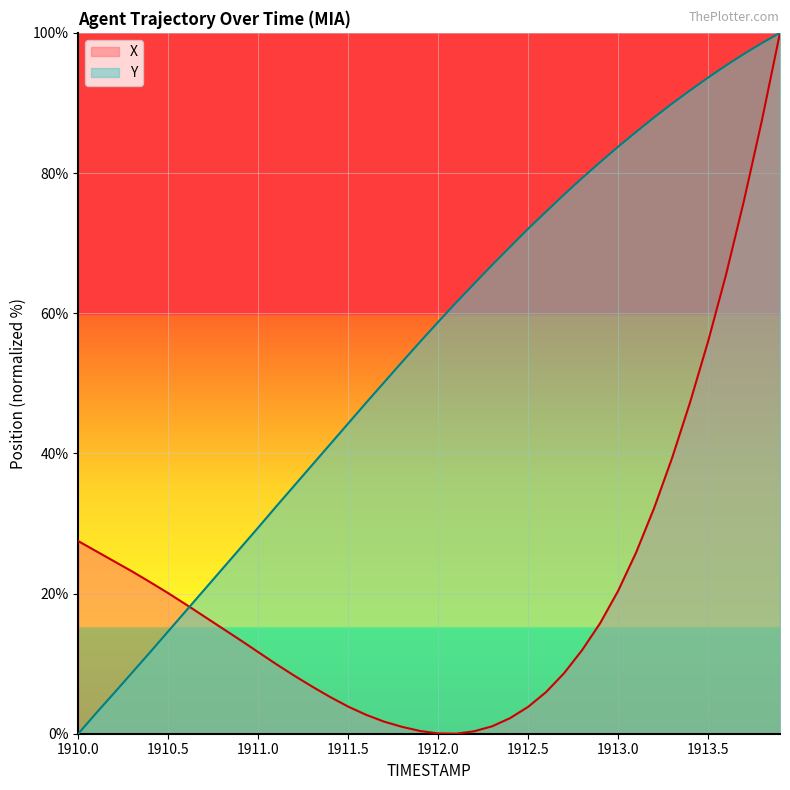

Reading right to left, list all the values displayed in this chart.

X: 1913.9=100.0	1913.8=87.6	1913.7=76.1	1913.6=65.5	1913.5=55.9	1913.4=47.3	1913.3=39.3	1913.2=32.2	1913.1=25.8	1913.0=20.4	1912.9=15.8	1912.8=11.9	1912.7=8.6	1912.6=5.9	1912.5=3.8	1912.4=2.2	1912.3=1.1	1912.2=0.4	1912.1=0.0	1912.0=0.0	1911.9=0.4	1911.8=1.0	1911.7=1.7	1911.6=2.7	1911.5=3.9	1911.4=5.2	1911.3=6.7	1911.2=8.3	1911.1=9.9	1911.0=11.6	1910.9=13.4	1910.8=15.1	1910.7=16.7	1910.6=18.4	1910.5=20.1	1910.4=21.6	1910.3=23.1	1910.2=24.6	1910.1=26.0	1910.0=27.5
Y: 1913.9=100.0	1913.8=98.5	1913.7=97.0	1913.6=95.3	1913.5=93.6	1913.4=91.8	1913.3=89.9	1913.2=87.9	1913.1=85.9	1913.0=83.7	1912.9=81.5	1912.8=79.3	1912.7=76.9	1912.6=74.5	1912.5=72.0	1912.4=69.5	1912.3=66.9	1912.2=64.2	1912.1=61.5	1912.0=58.7	1911.9=55.9	1911.8=53.1	1911.7=50.1	1911.6=47.2	1911.5=44.3	1911.4=41.3	1911.3=38.3	1911.2=35.4	1911.1=32.4	1911.0=29.4	1910.9=26.5	1910.8=23.5	1910.7=20.5	1910.6=17.6	1910.5=14.6	1910.4=11.7	1910.3=8.7	1910.2=5.8	1910.1=3.0	1910.0=0.0